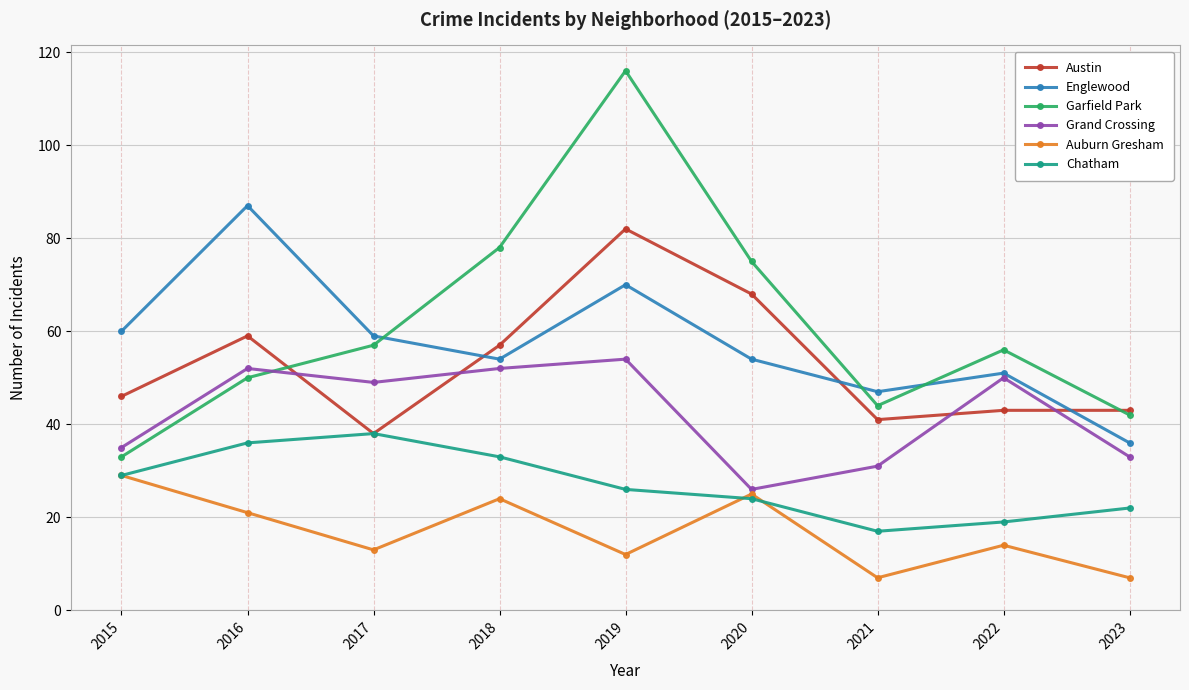

Is it true that Grand Crossing equals 35 at 2015?

True